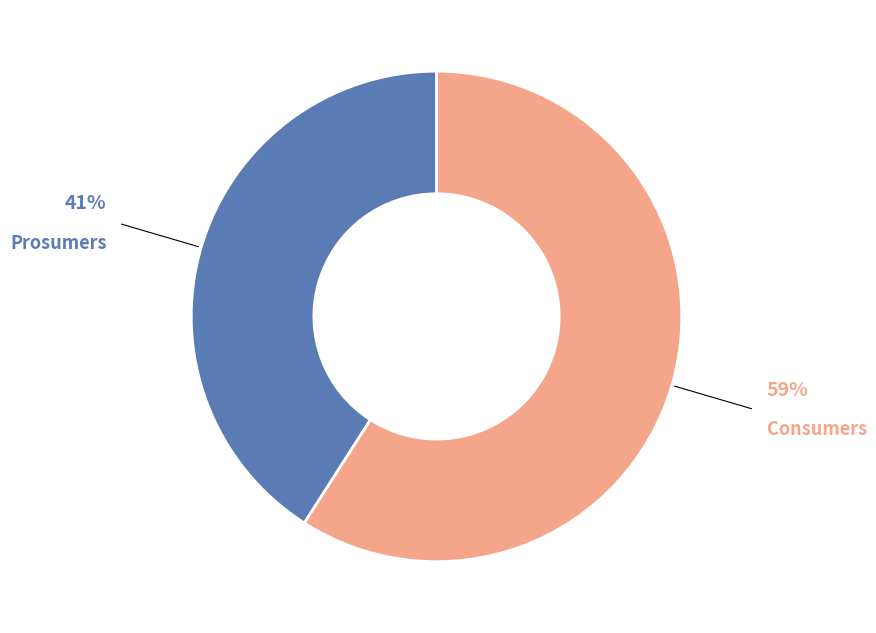

Does any single category account for the majority?

Yes